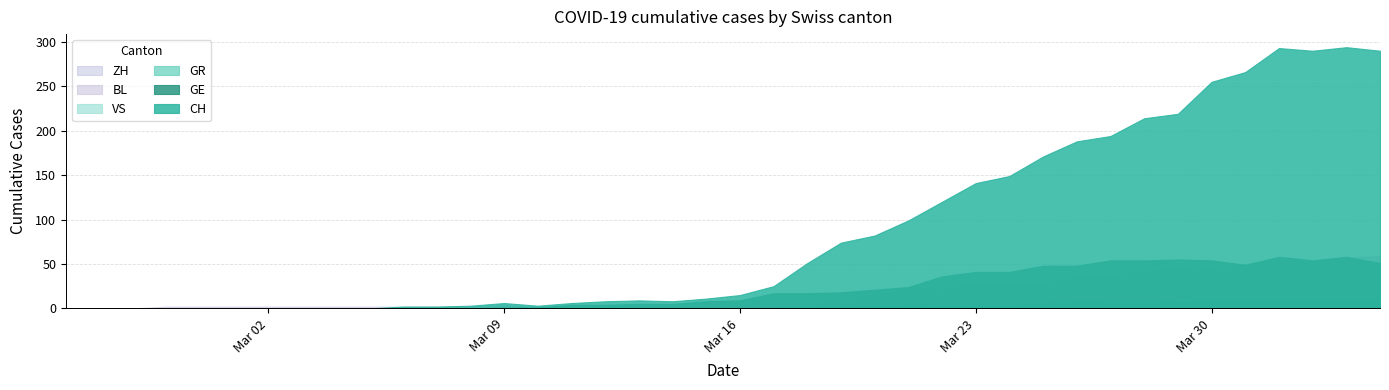

What are all the series names shown in the legend?

CH, GE, GR, VS, BL, ZH